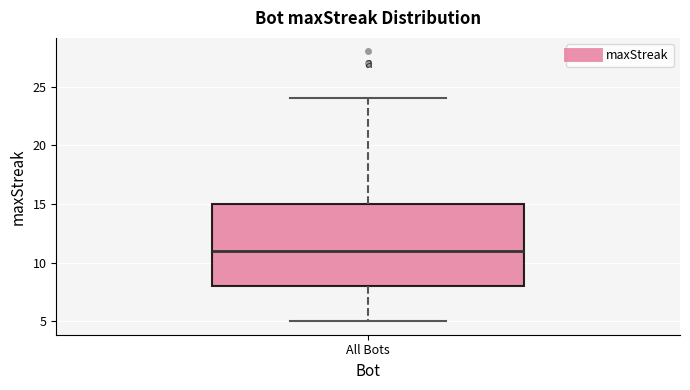

Where is the upper edge of the box for All Bots on the y-axis? The values are not printed on the chart, so give them approximately, as read against the axis.

15